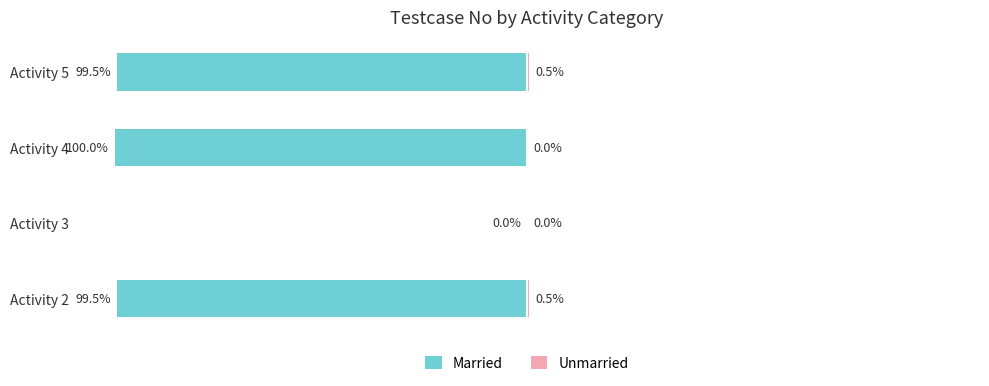

What is the lowest value of the Married series?

-100.0